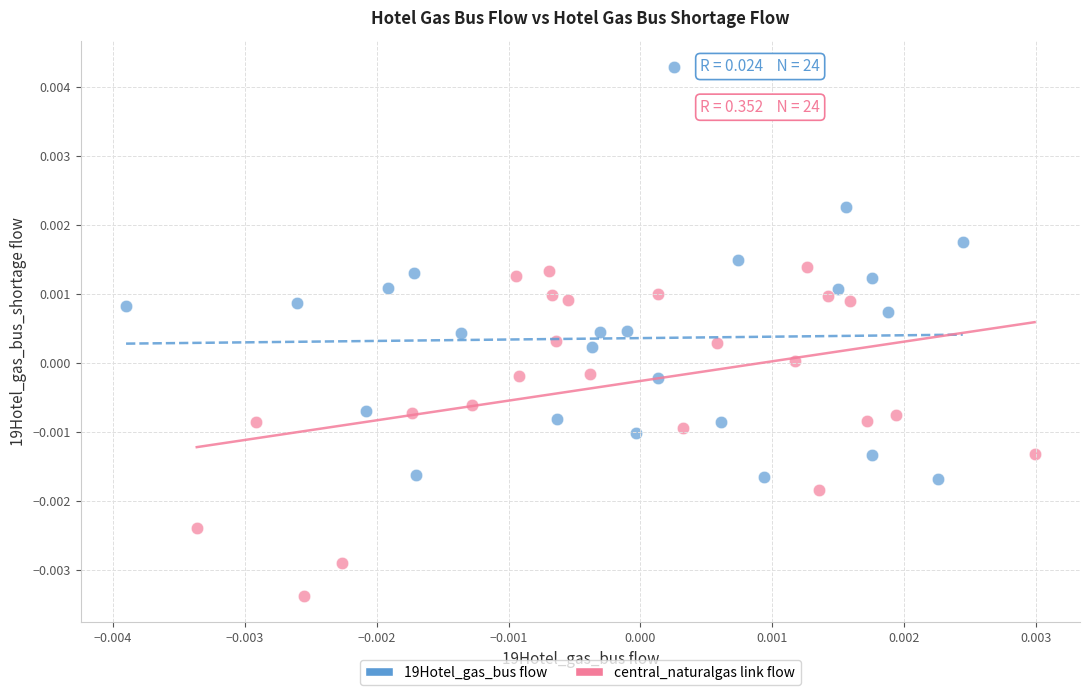

Which series has the widest spread of Y values?

19Hotel_gas_bus flow